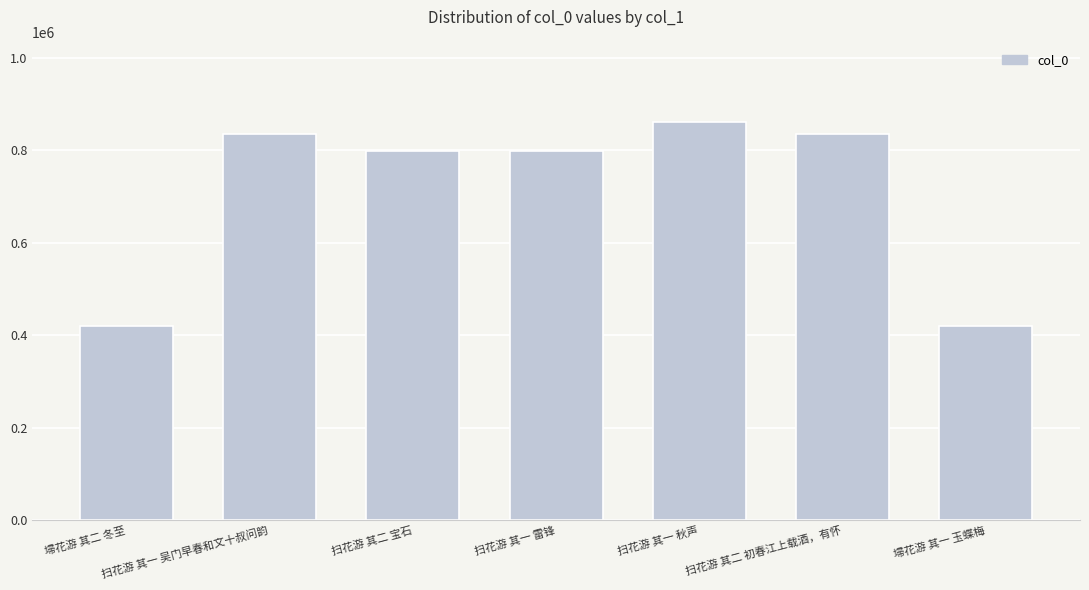

What is the label of the 7th bar from the right?

埽花游 其二 冬至